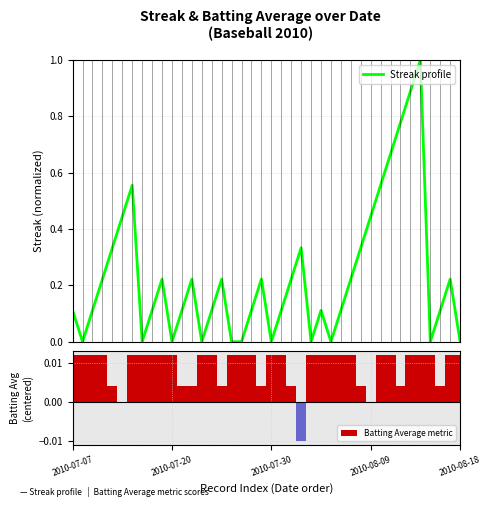

At how many categories does at least one series exceed 0?

40